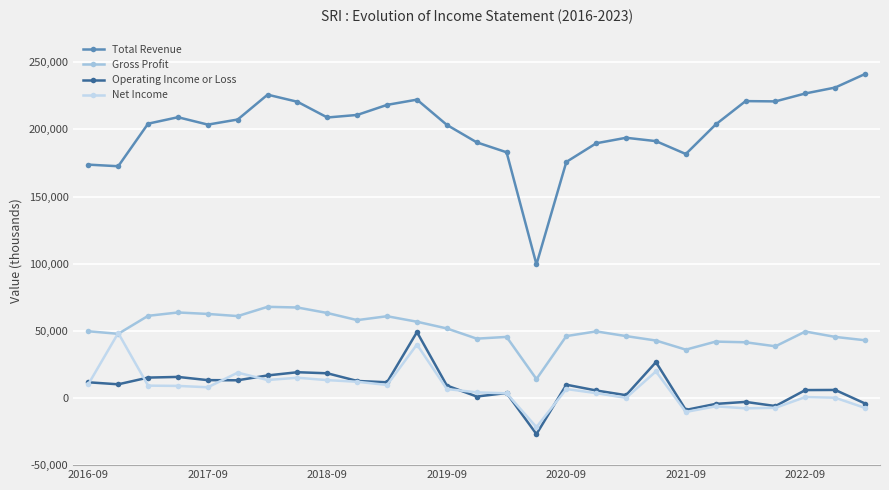

What is the smallest value displayed?

-26900